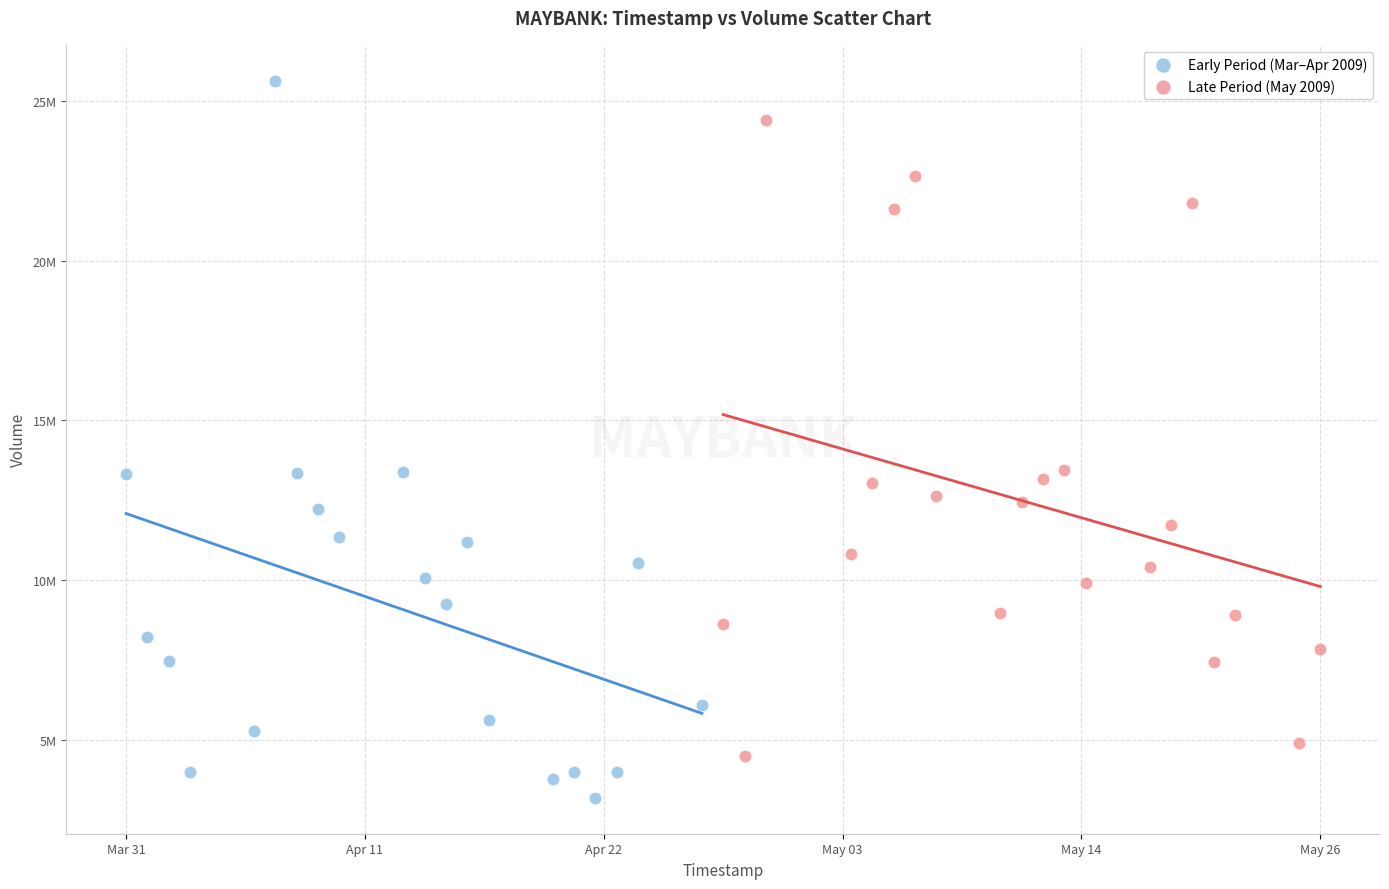

Which series has the largest Y range (max minus min)?

Early Period (Mar–Apr 2009)